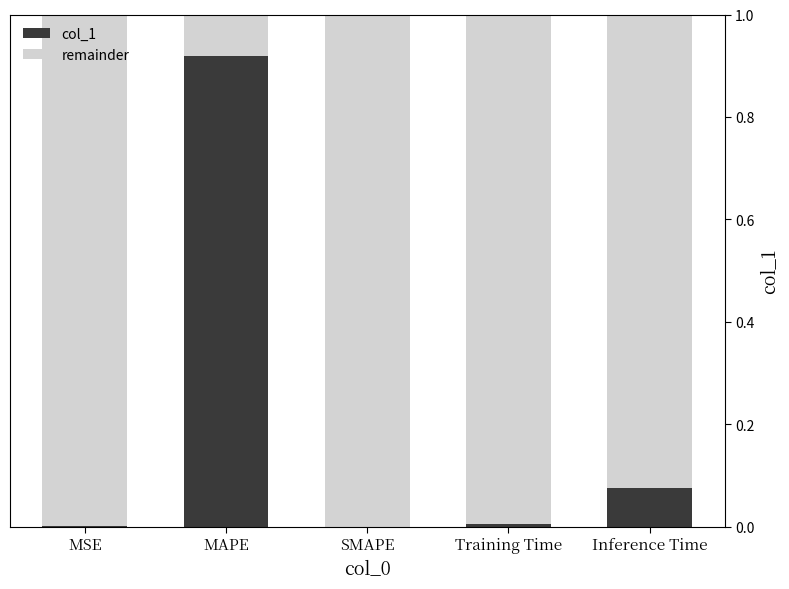

At which label does col_1 reach its peak?

MAPE